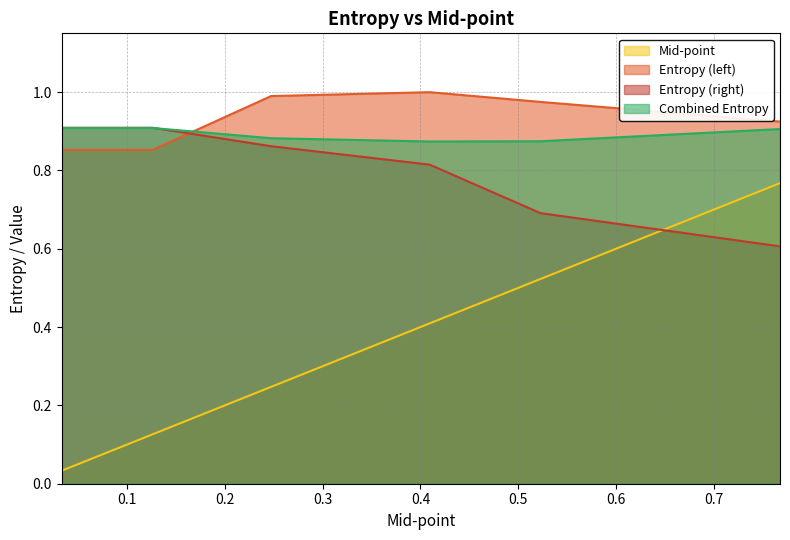

Which series has the largest range (max minus min)?

Mid-point